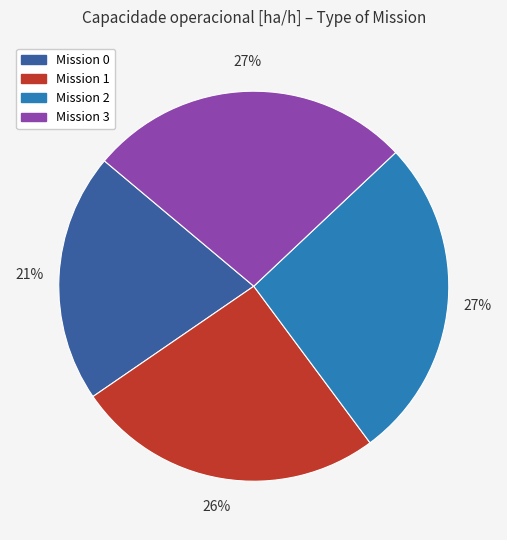

Does any single category account for the majority?

No